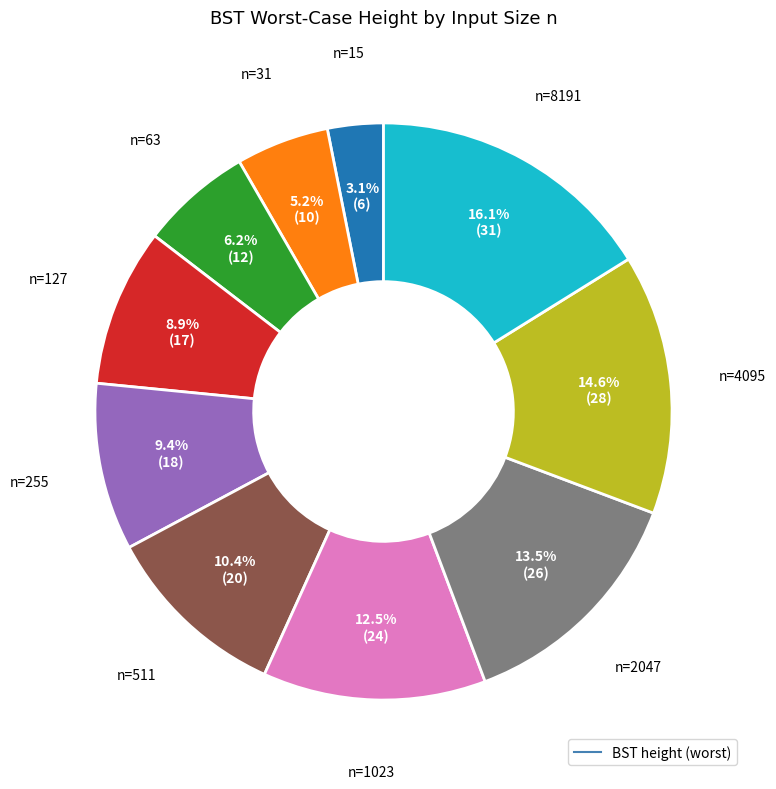

Is there a majority slice in this chart?

No